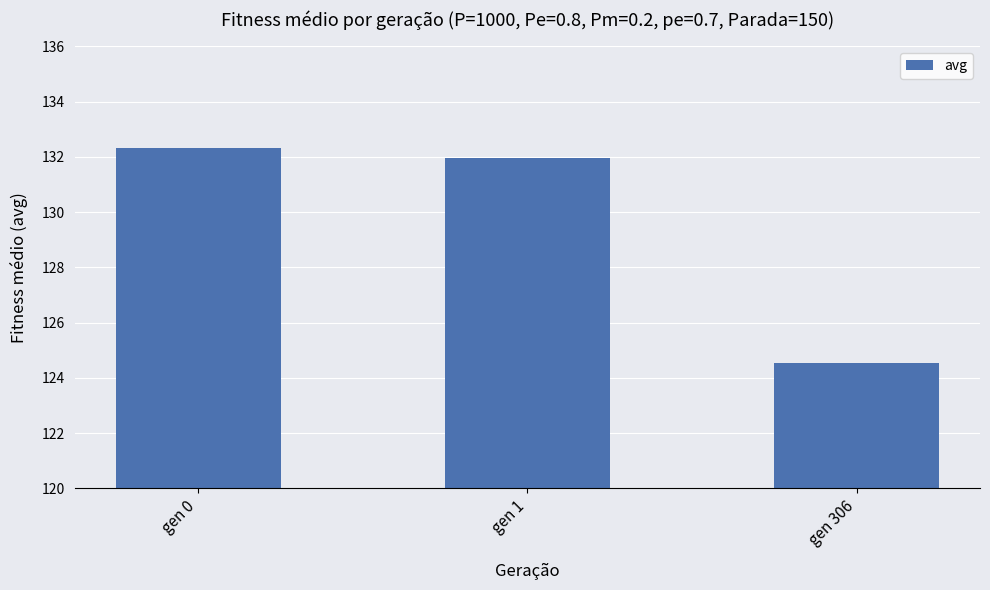

The value at gen 0 is 132.3. True or false?

True